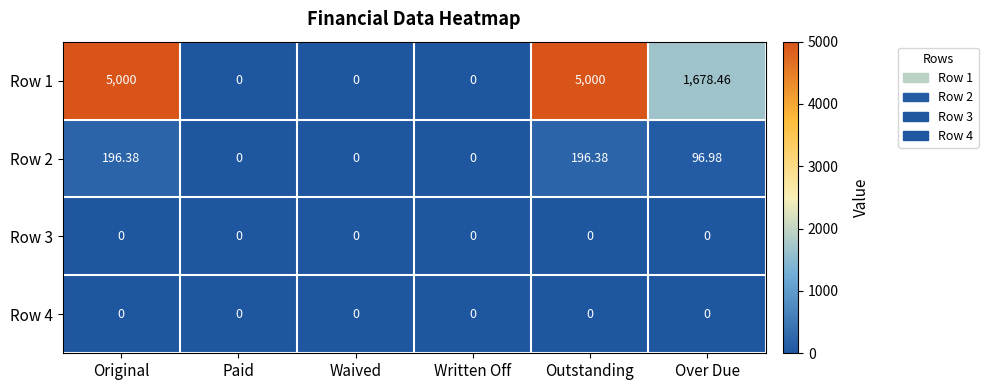

At how many categories does at least one series exceed 3376?

2